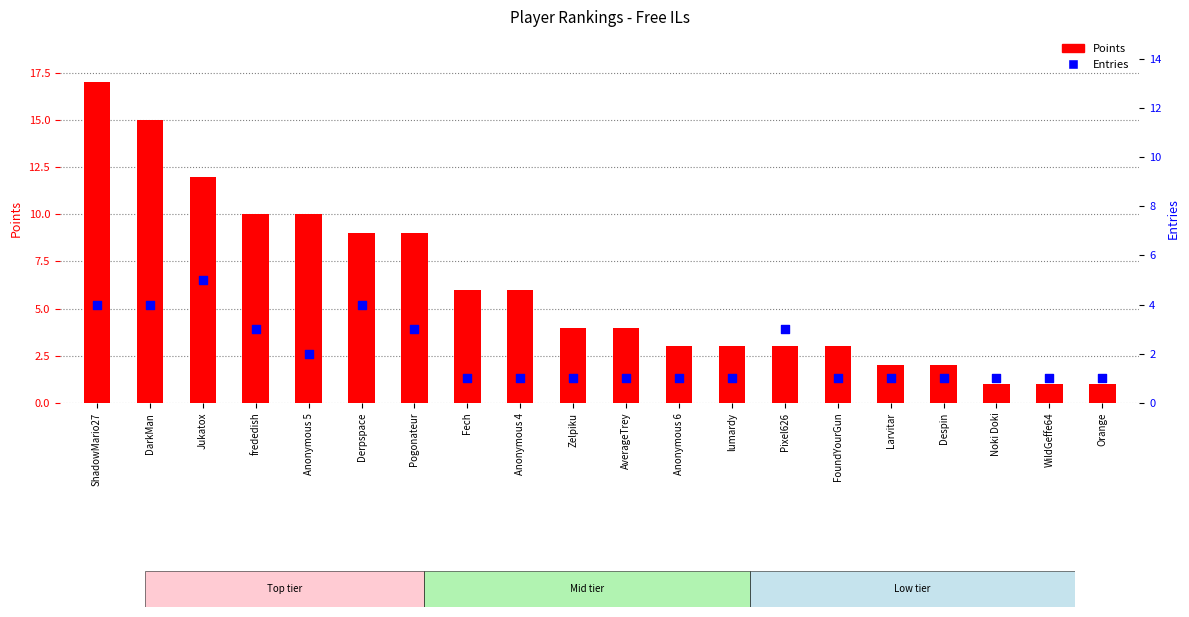

Which series has the widest spread of Y values?

Points